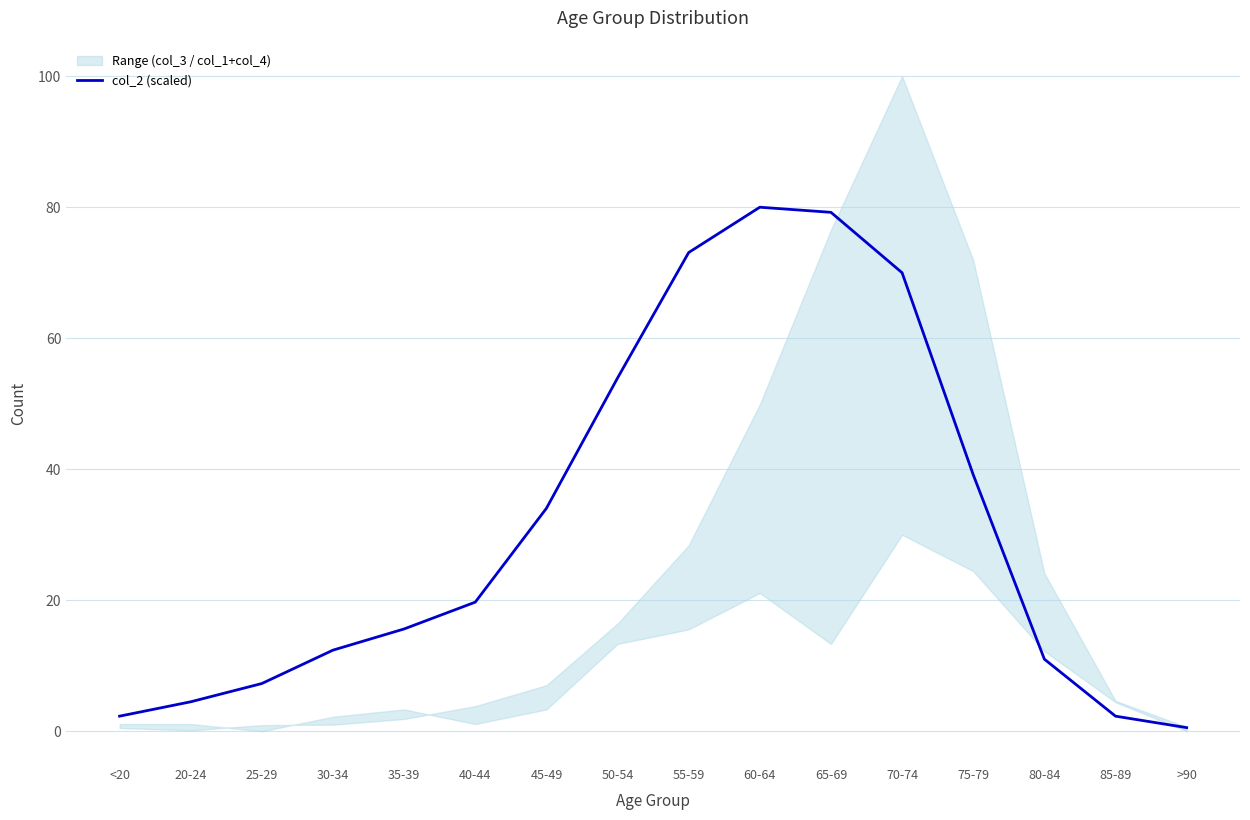

At which label does the data first exceed 19?

40-44